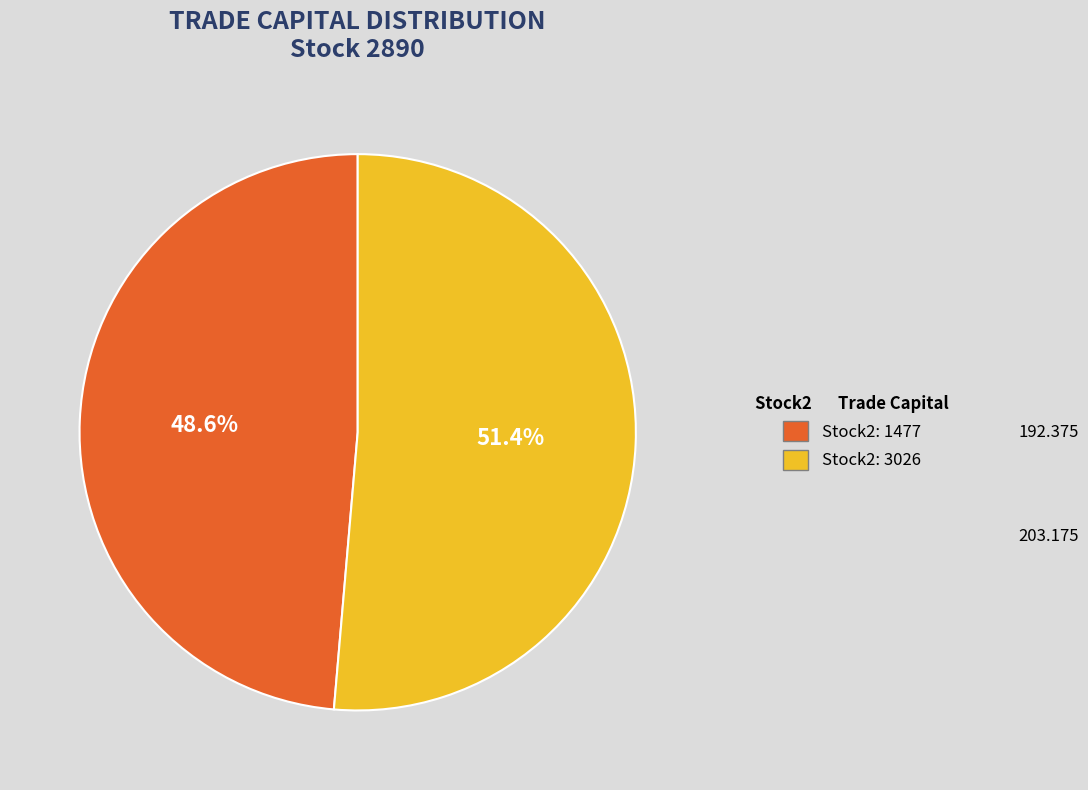

How many slices are in this pie chart?

2